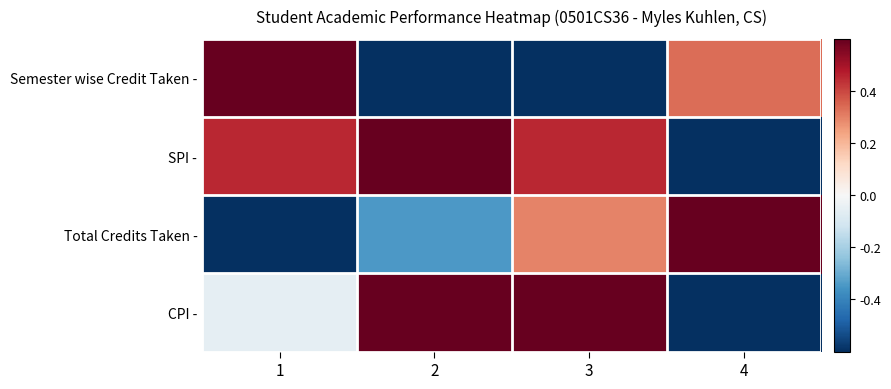

At how many categories does at least one series exceed 0?

4